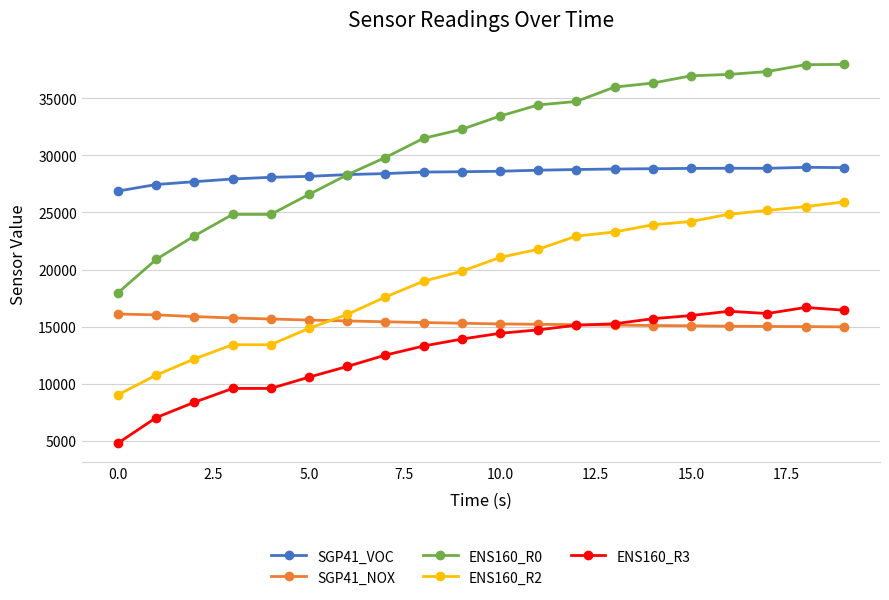

How many lines are shown in the chart?

5